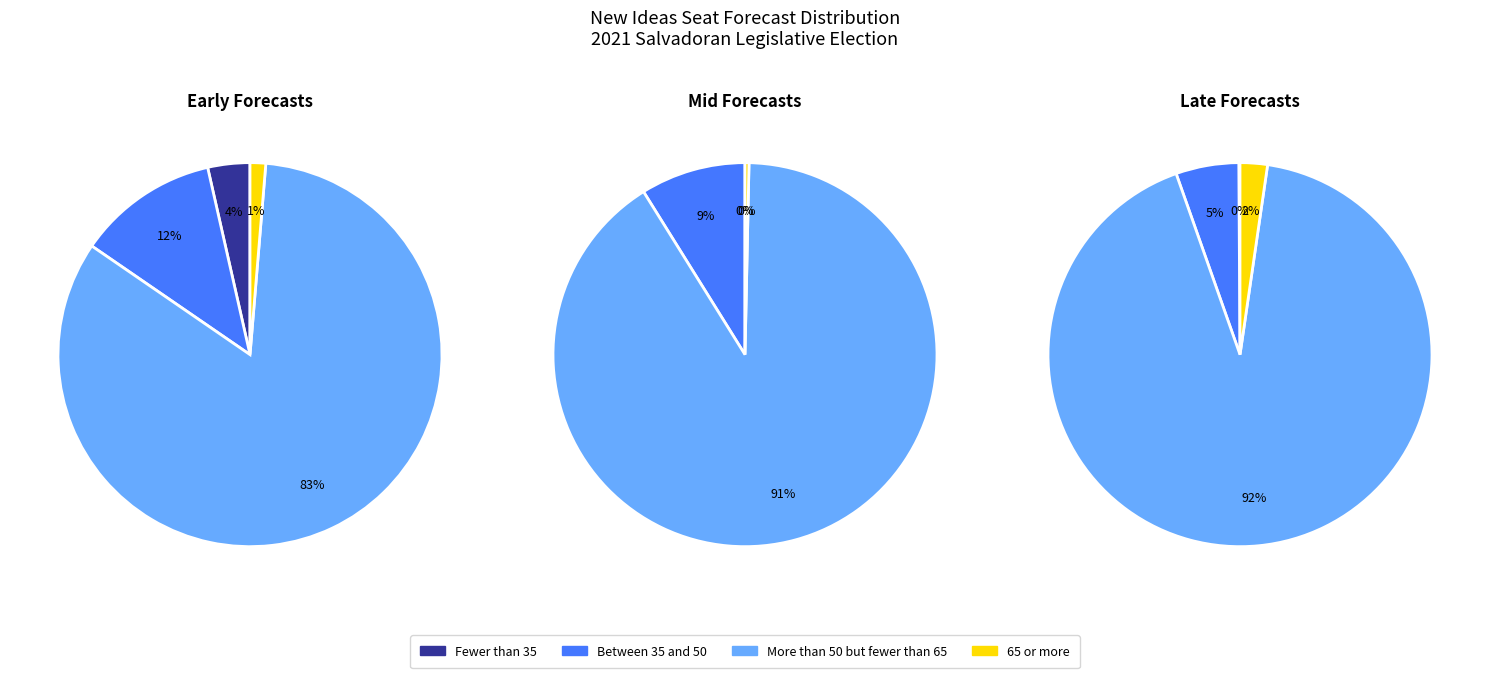

True or false: 65 or more accounts for 15% of the total.

False